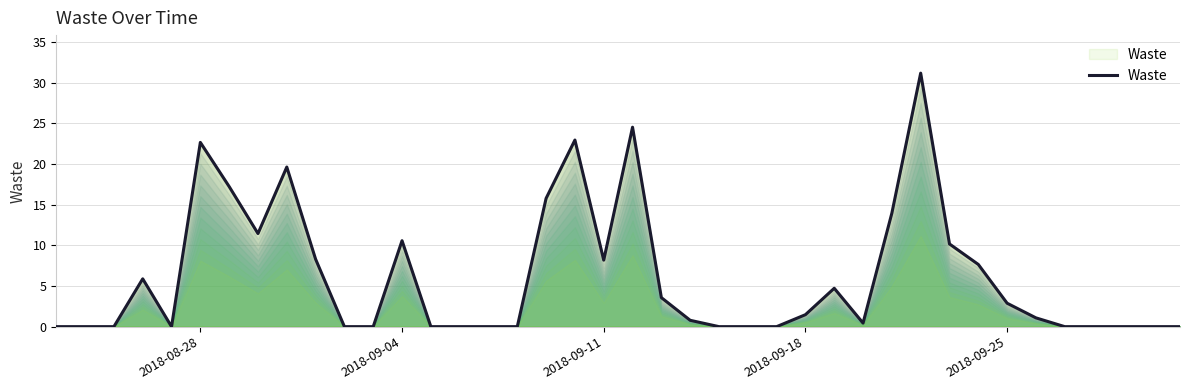

Does the chart have visible grid lines?

Yes